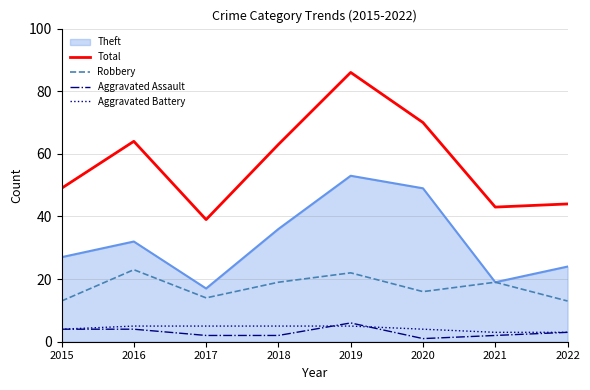

How many interior local valleys does the Total series have?

2